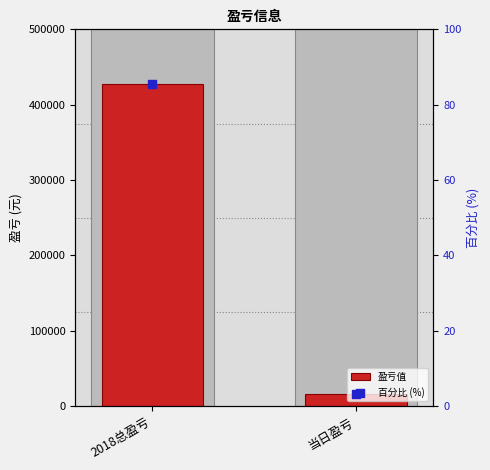

At which category is the sum across all series the highest?

2018总盈亏